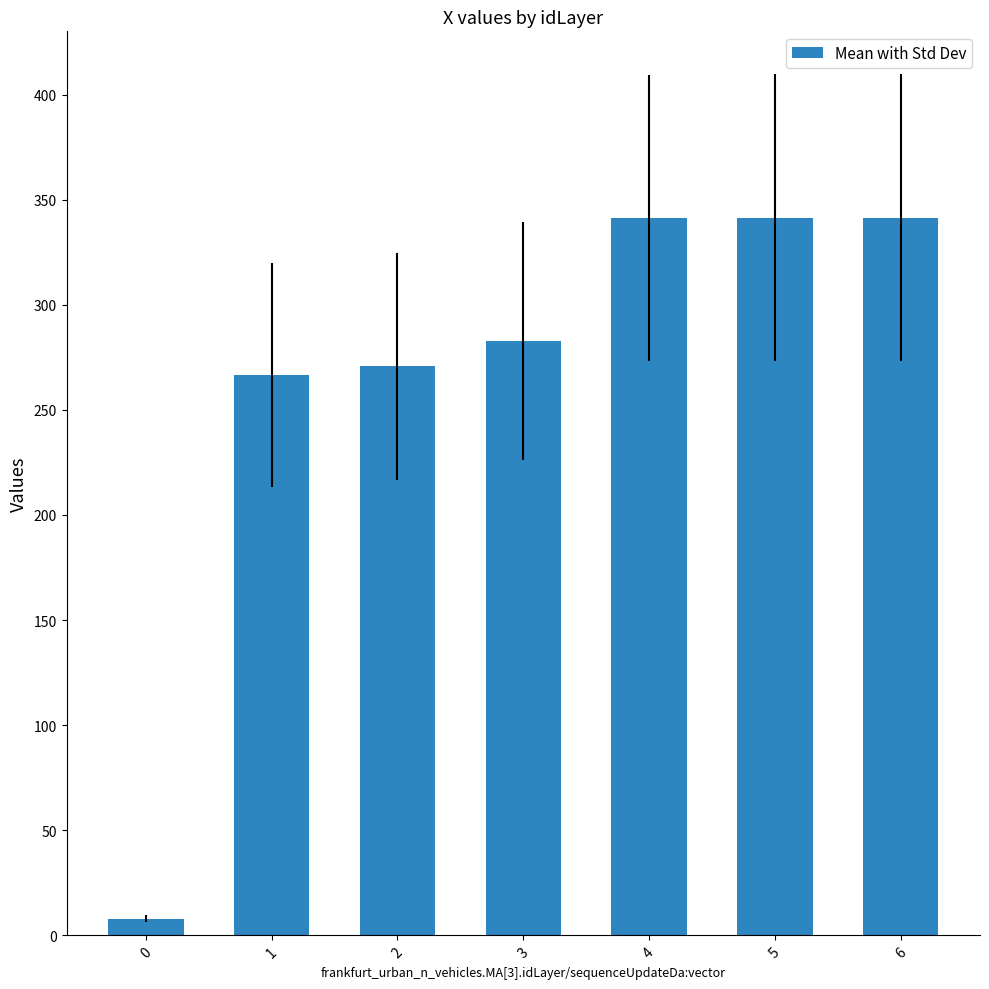

True or false: the data shows 270.7 at 2.

True